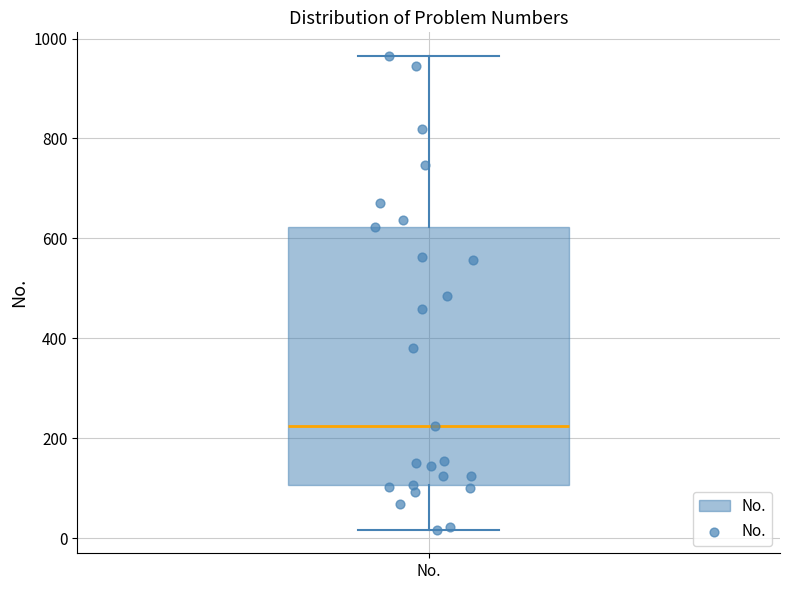

Transcribe this box plot: give where the median line is, the range the box spans, and where the two whiskers end, as read against the y-axis. The values are not printed on the chart, so give them approximately, as read against the axis.

median 220, box 100 to 620, whiskers 20 to 960